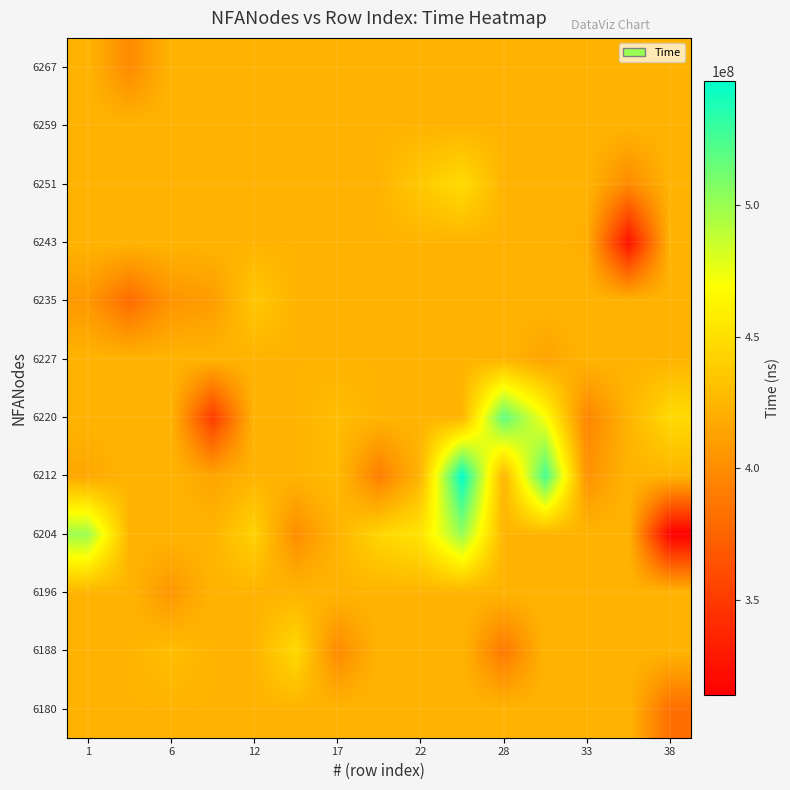

List the series in order of their peak value, lowest first.

6180, 6196, 6227, 6243, 6259, 6267, 6235, 6188, 6251, 6204, 6220, 6212